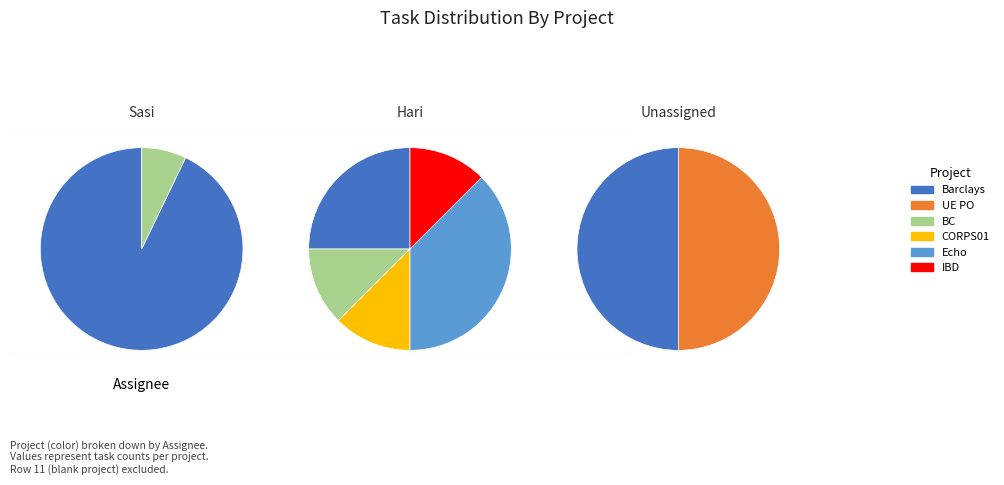

What portion of the pie excludes IBD?

95.5%